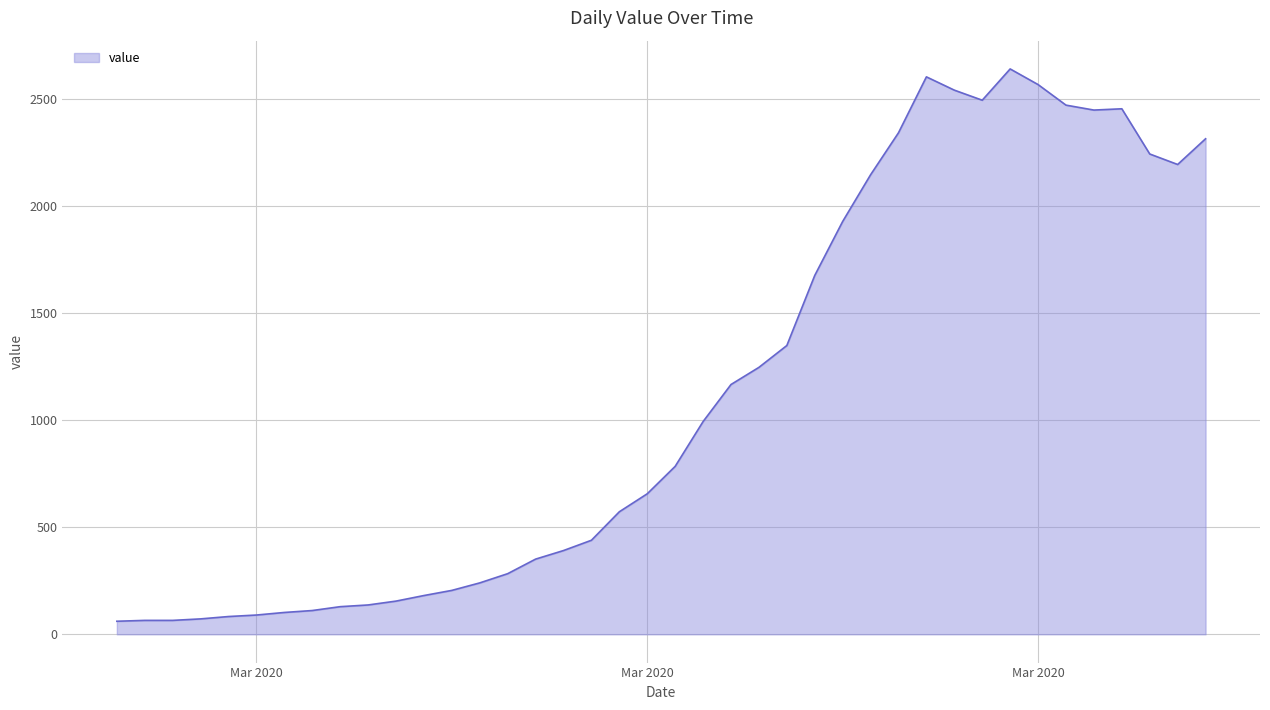

Does the chart display data point markers on the line(s)?

No